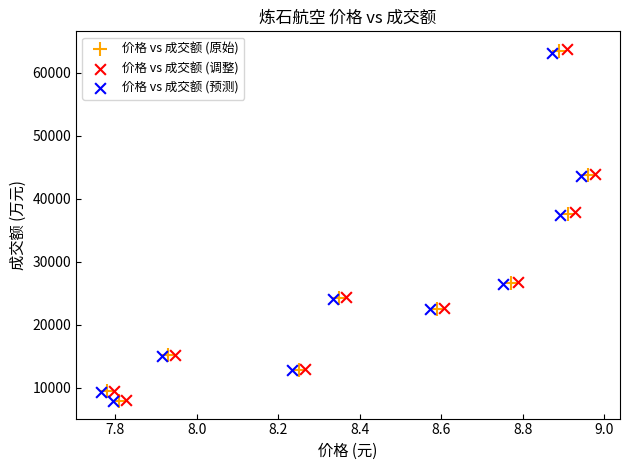

Which series has the widest spread of Y values?

价格 vs 成交额 (调整)